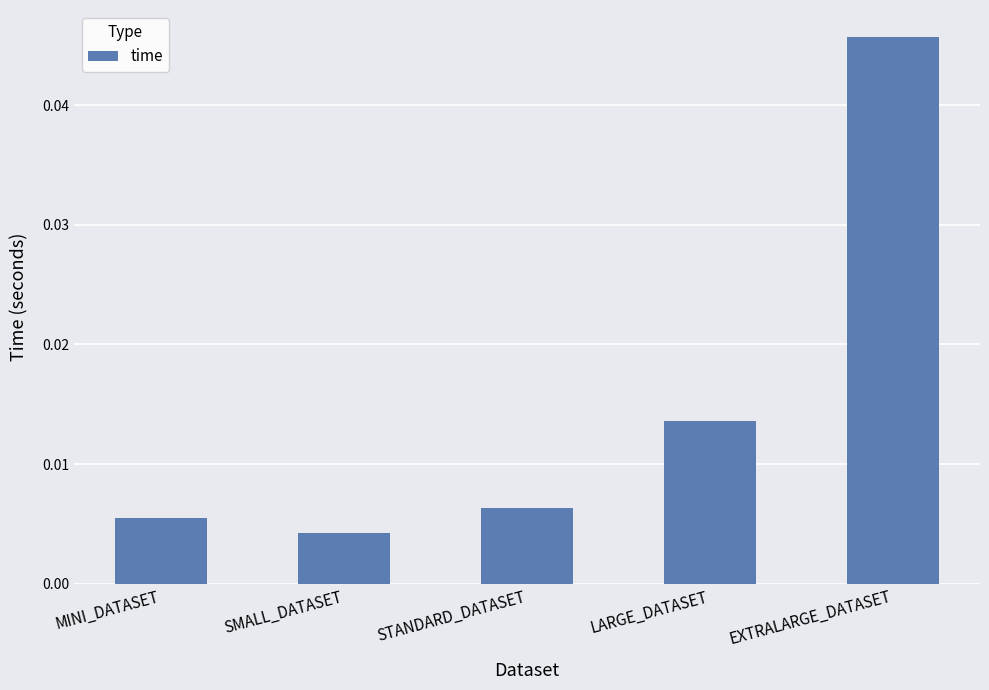

Count the number of data series in this chart.

1